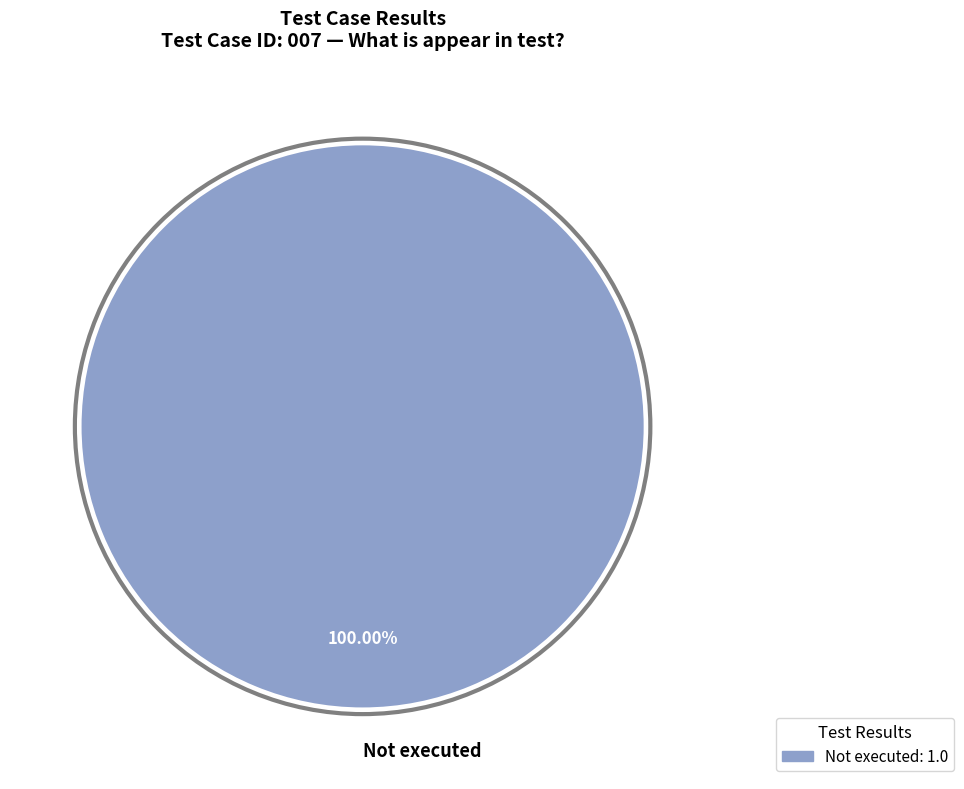

Rank the categories by value from lowest to highest.

Not executed